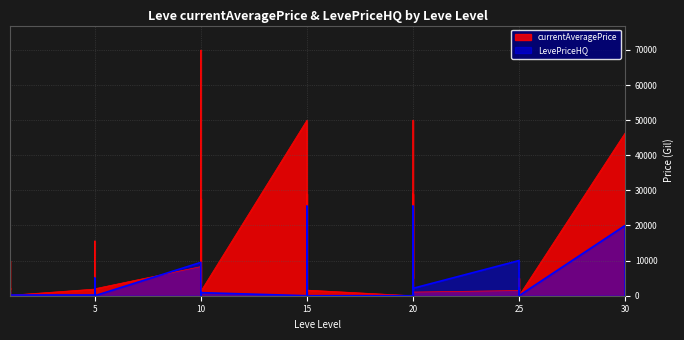

The currentAveragePrice series shows 1820.0 at 1. True or false?

True